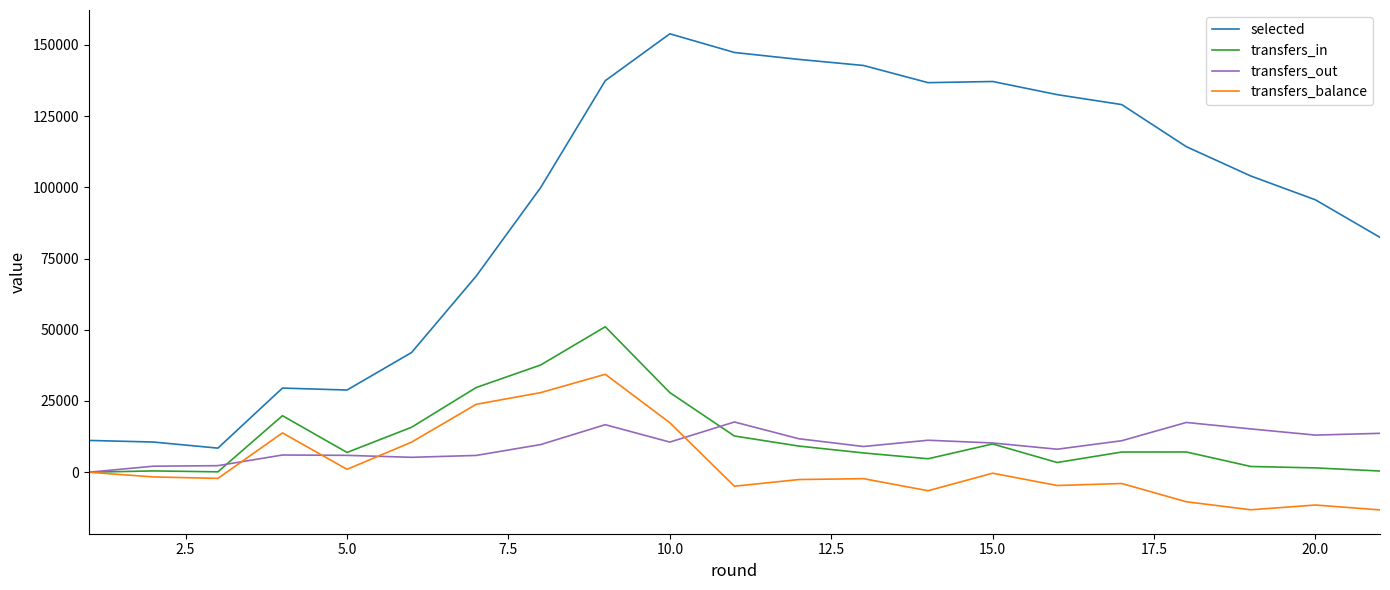

What are all the series names shown in the legend?

selected, transfers_in, transfers_out, transfers_balance